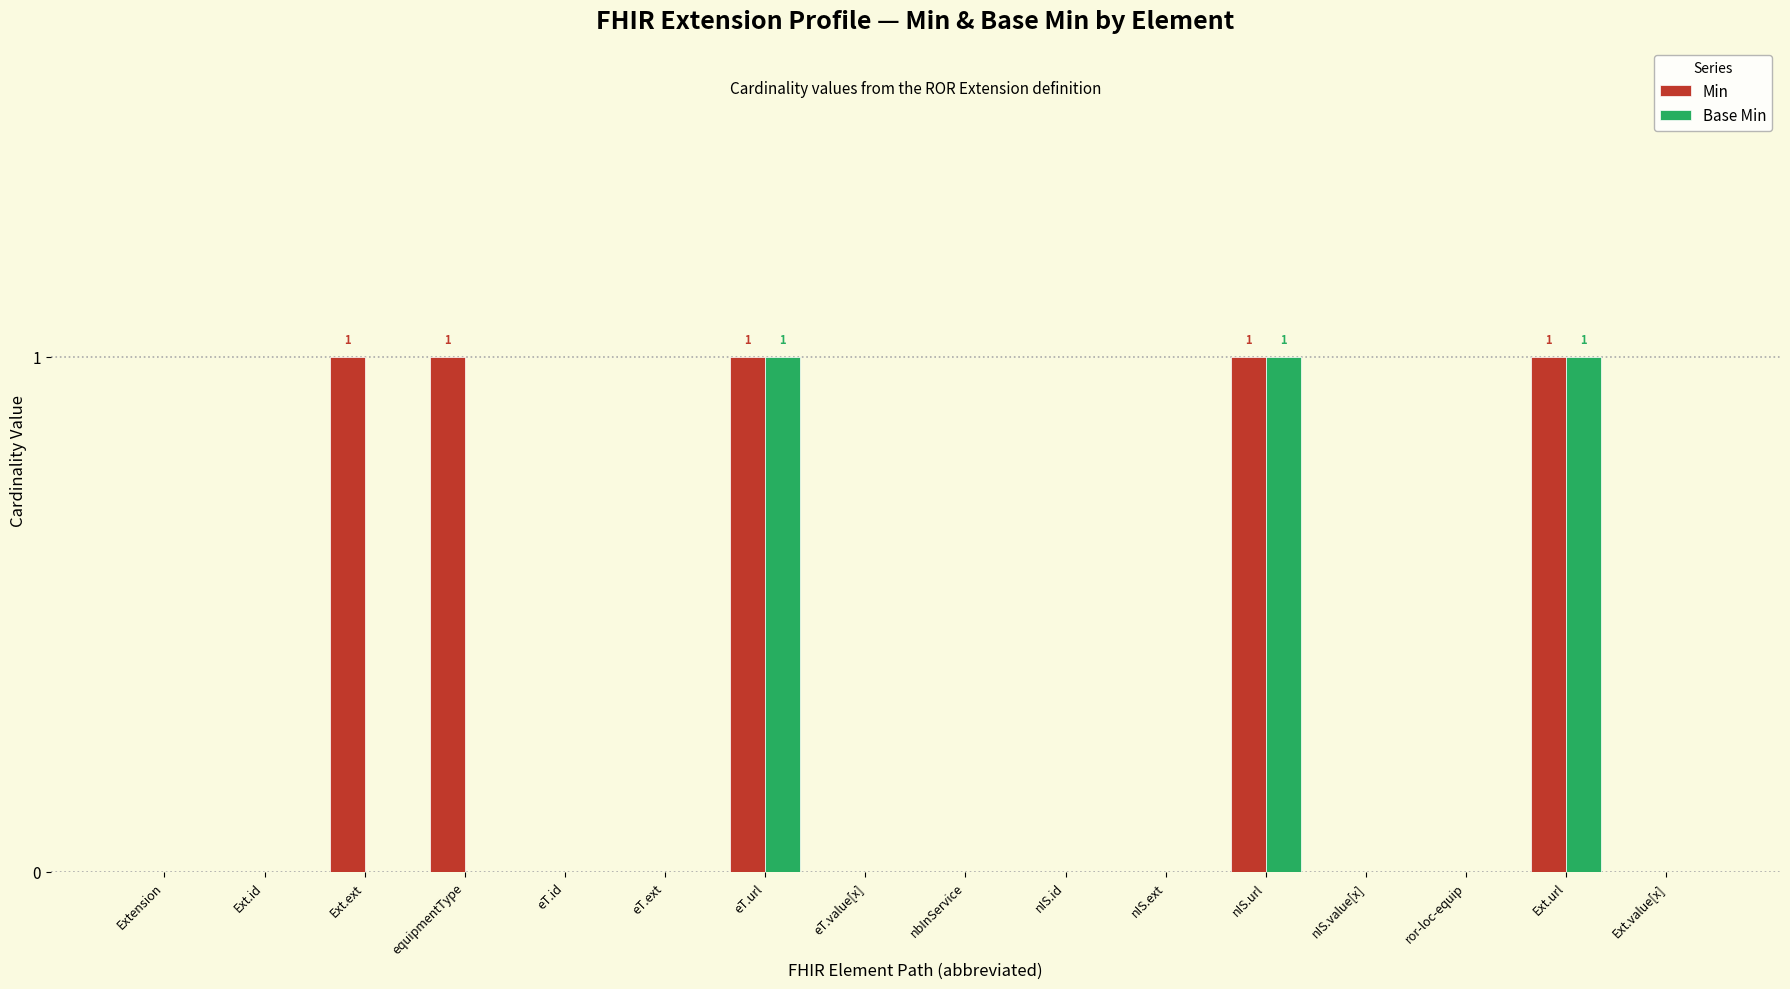

Which series has the largest total across all categories?

Min